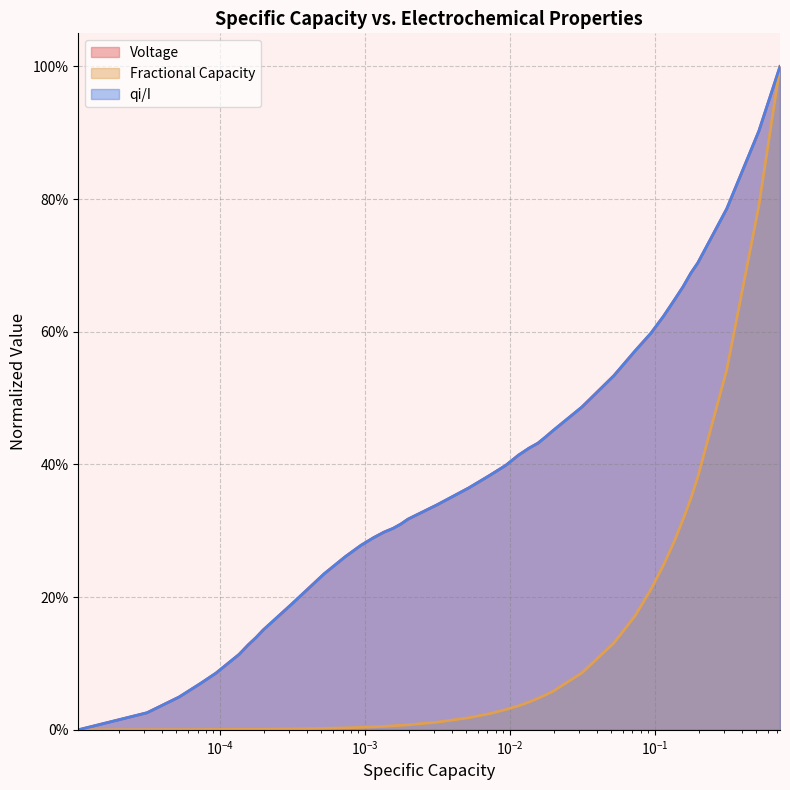

How many data points does each series have?

40